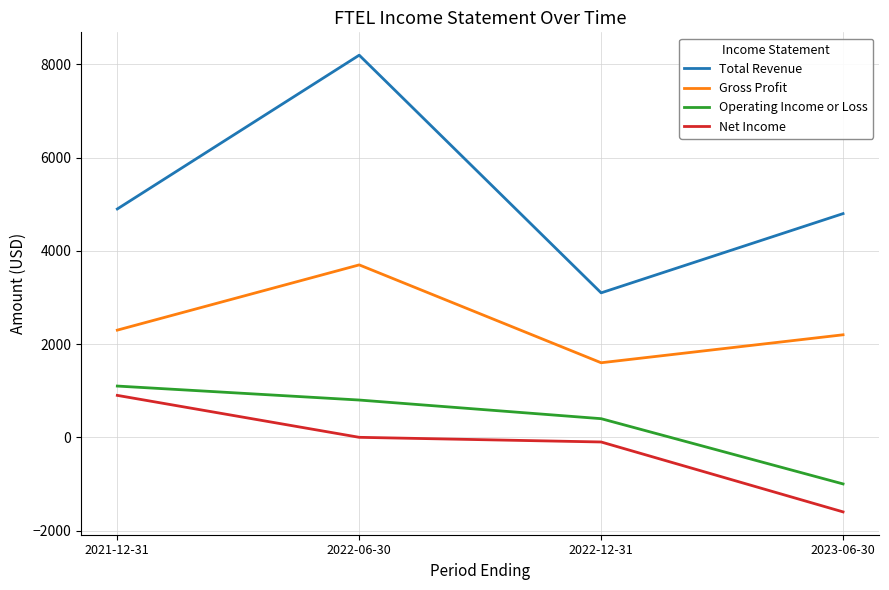

What are all the series names shown in the legend?

Total Revenue, Gross Profit, Operating Income or Loss, Net Income